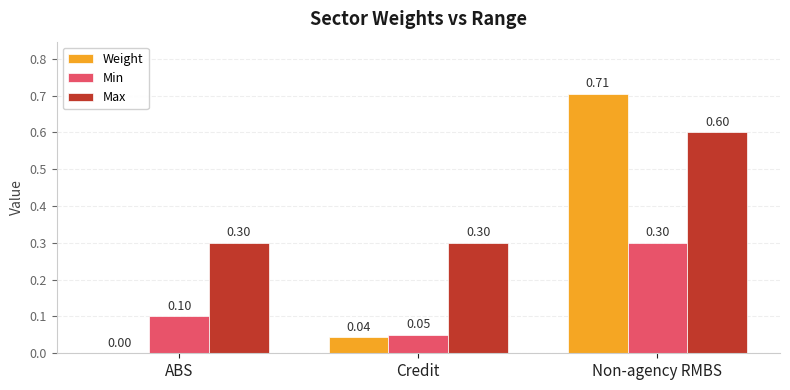

Which category has the highest value in the Weight series?

Non-agency RMBS